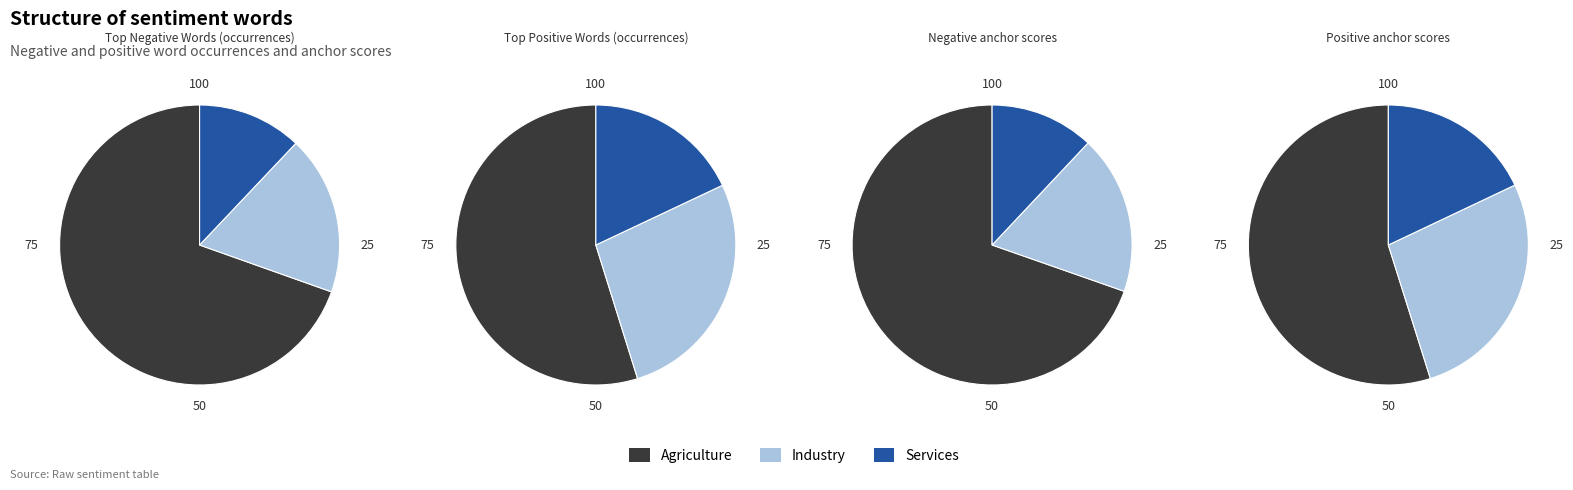

Is 10 the majority of the pie?

No